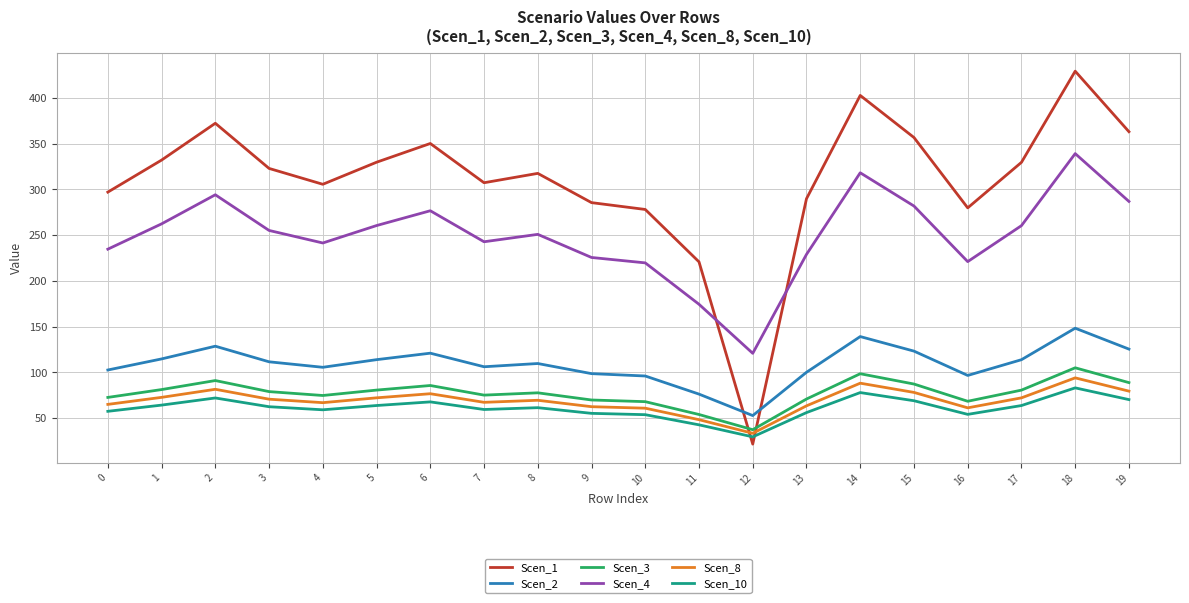

What is the difference between the second highest and second lowest values in the Scen_3 series?

44.5